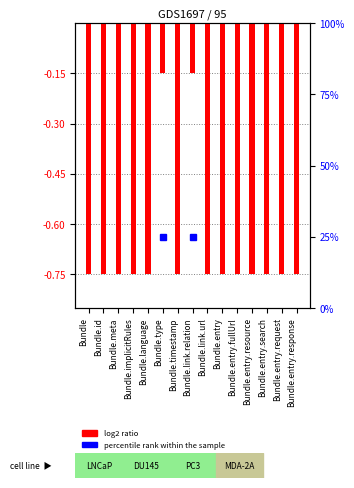

Reading right to left, extract all data points from this chart.

-0.8	-0.8	-0.8	-0.8	-0.8	-0.8	-0.8	-0.2	-0.8	-0.2	-0.8	-0.8	-0.8	-0.8	-0.8